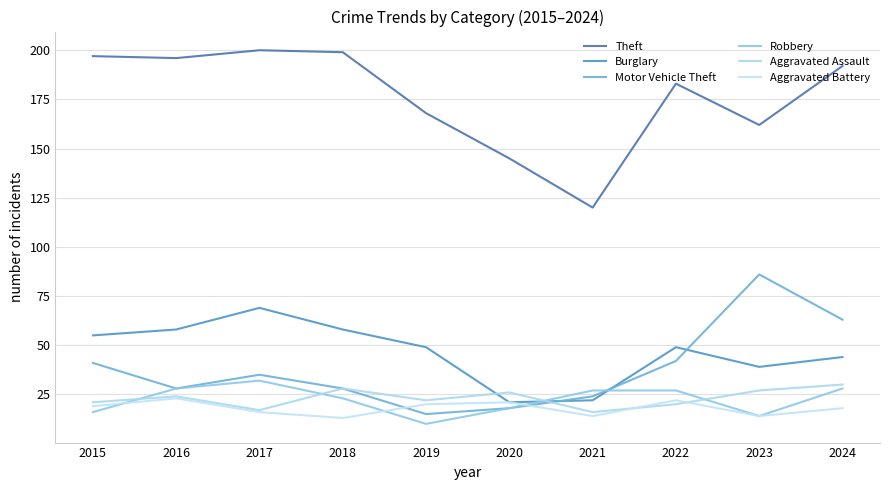

True or false: Theft has more than 1 points higher than both neighbors.

True